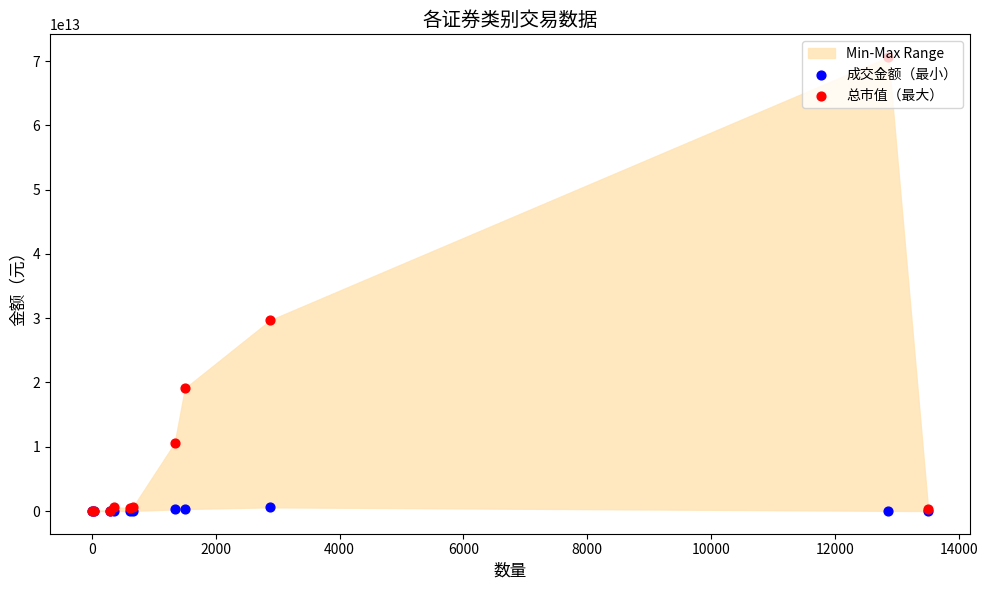

Which series contains the highest Y value?

总市值（最大）